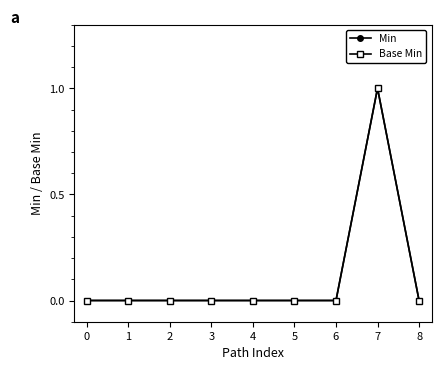

At which category is the sum across all series the highest?

7